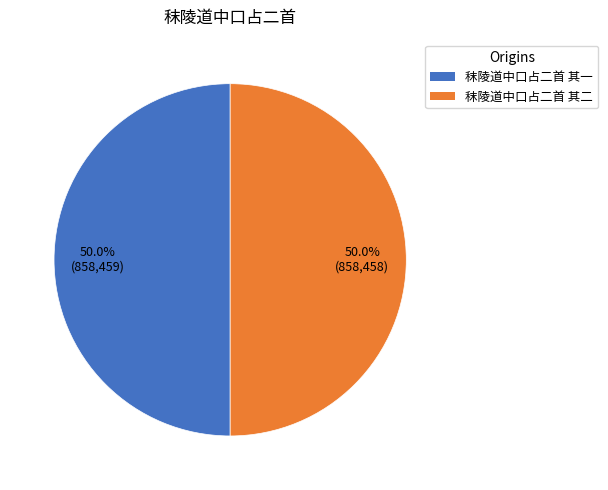

What is the ratio of the value at 秣陵道中口占二首 其一 to the value at 秣陵道中口占二首 其二?

1.0